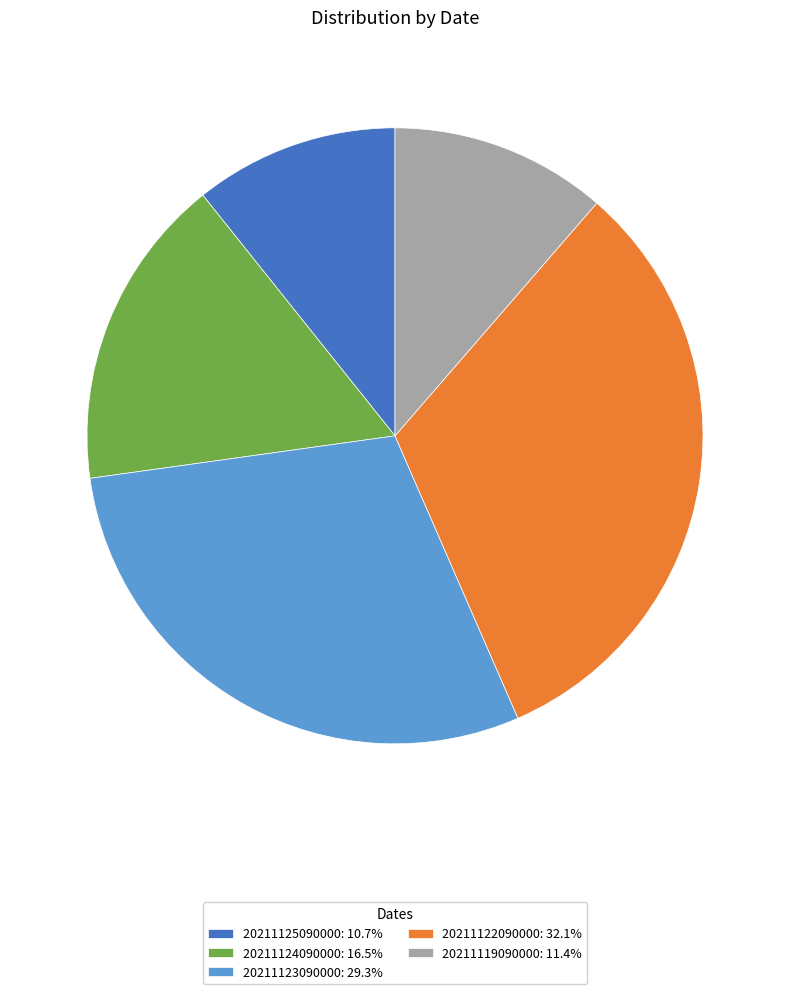

Approximately how many times larger is the value at 20211119090000 compared to 20211124090000?

0.7